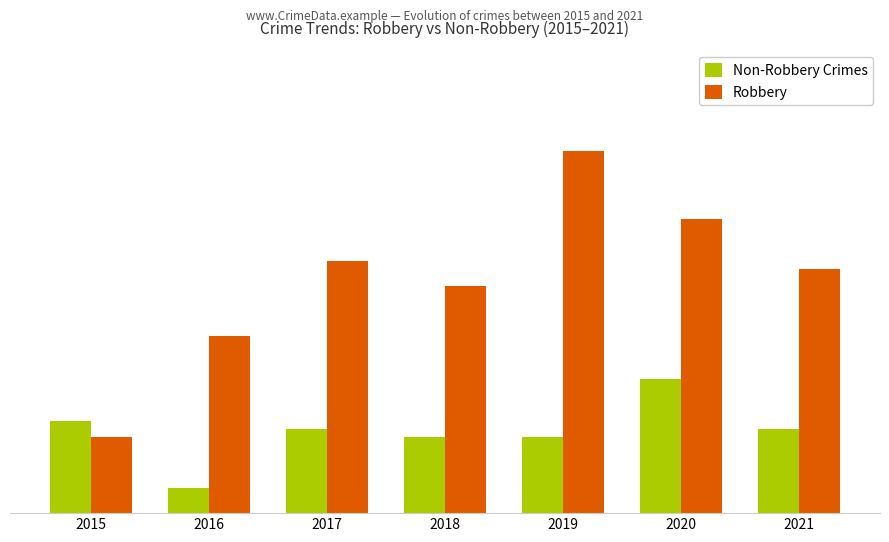

Which has a higher value, 2015 or 2020?

2020